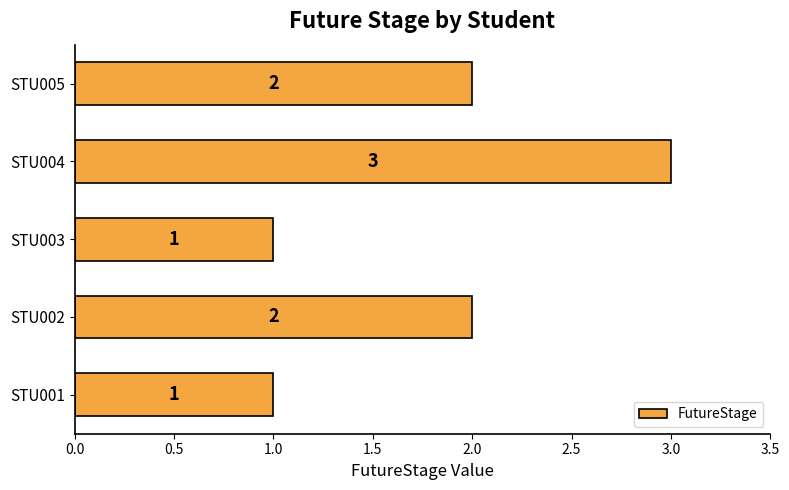

What is the difference between the second highest and minimum values?

1